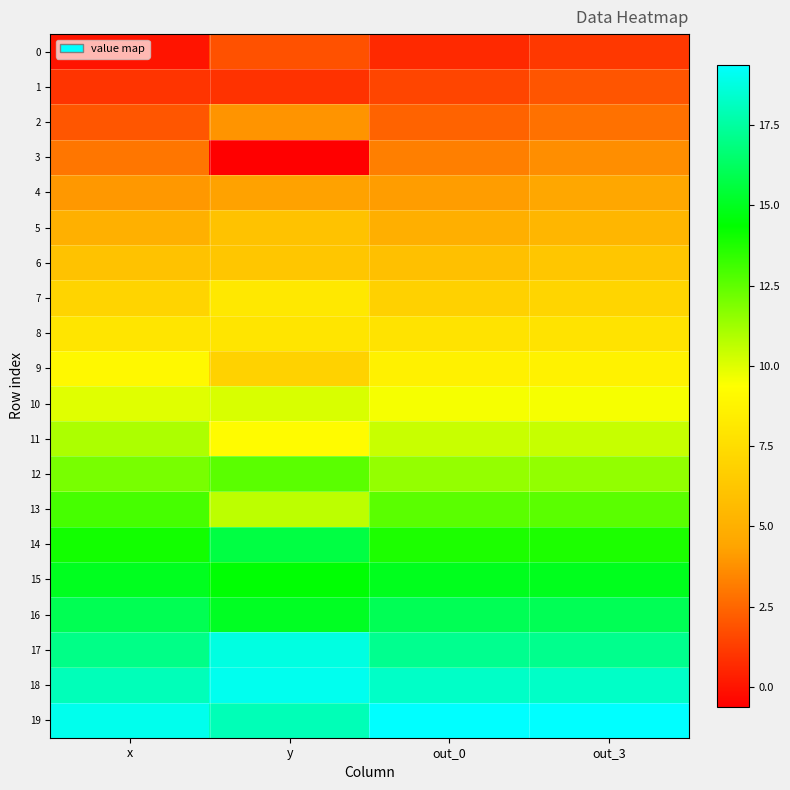

What is the total value across all series at y?

189.3